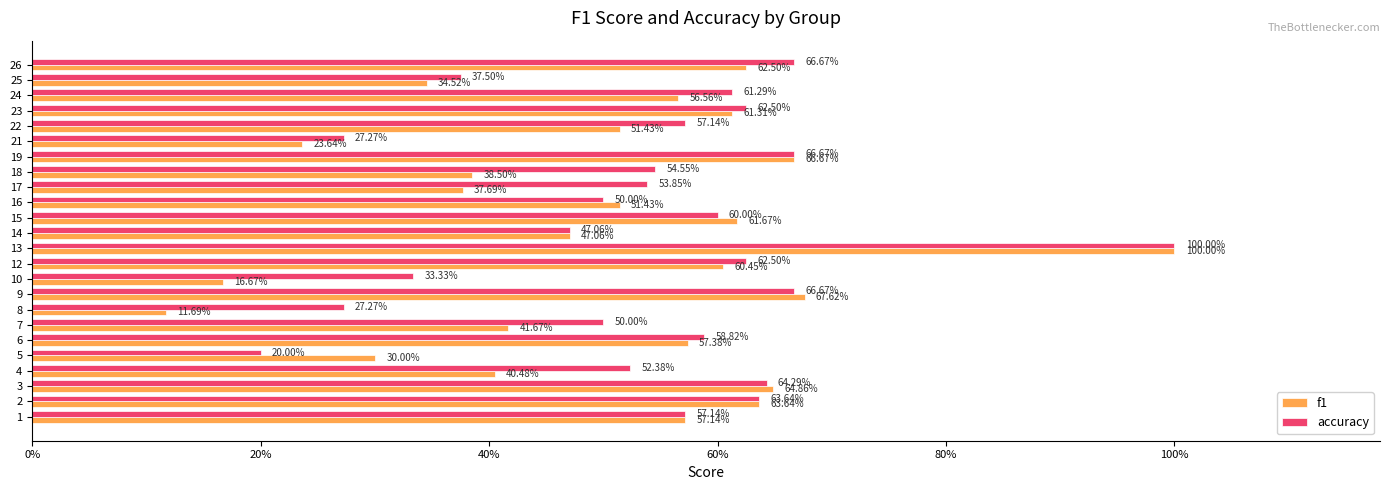

What is the minimum value shown in the chart?

0.1